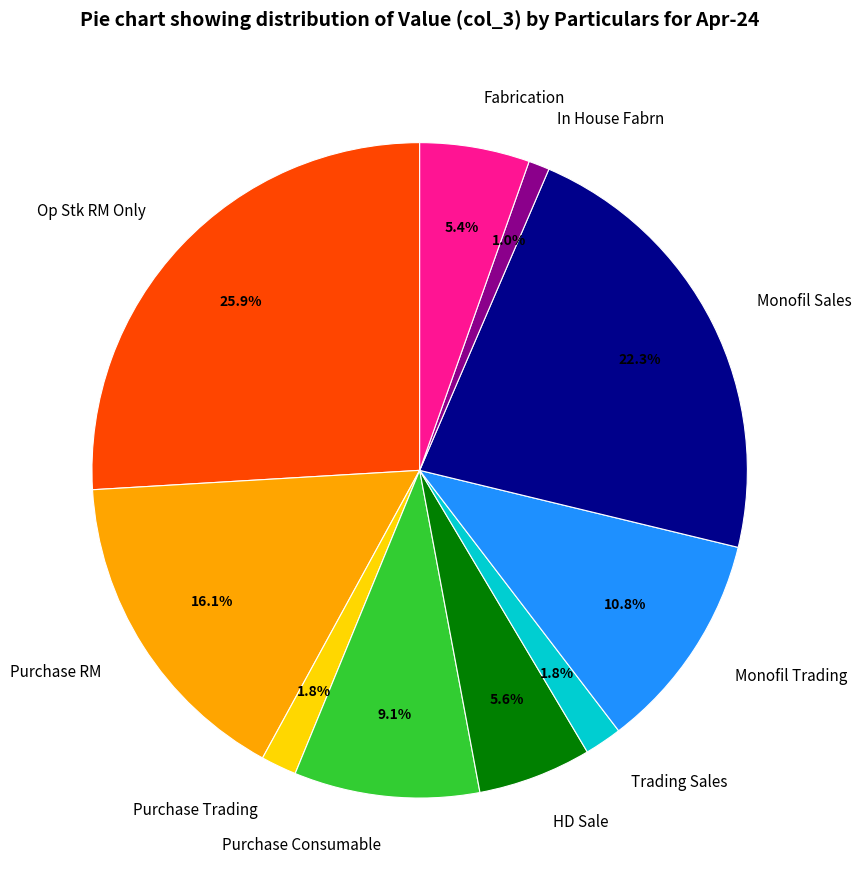

What is the smallest slice in the pie chart?

In House Fabrn